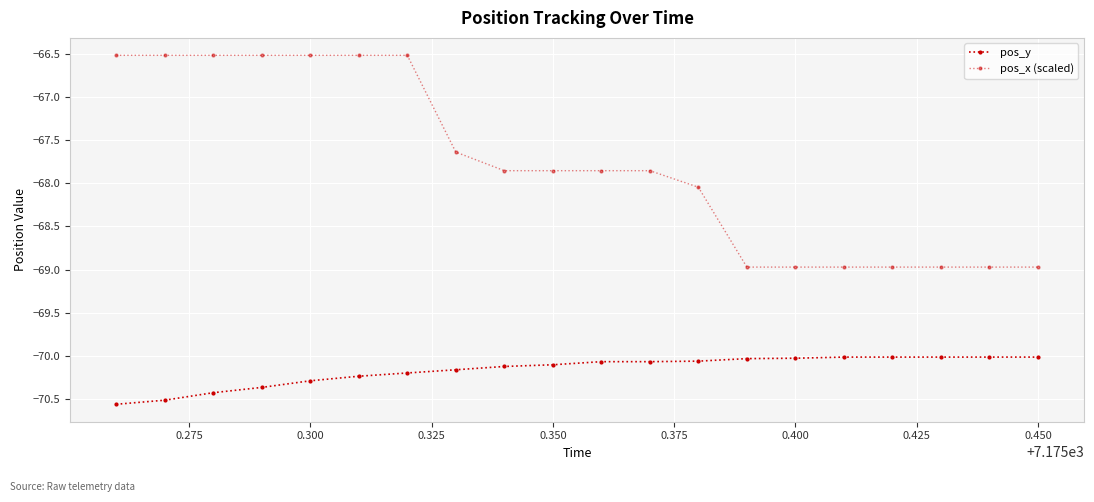

Does the chart have visible grid lines?

Yes